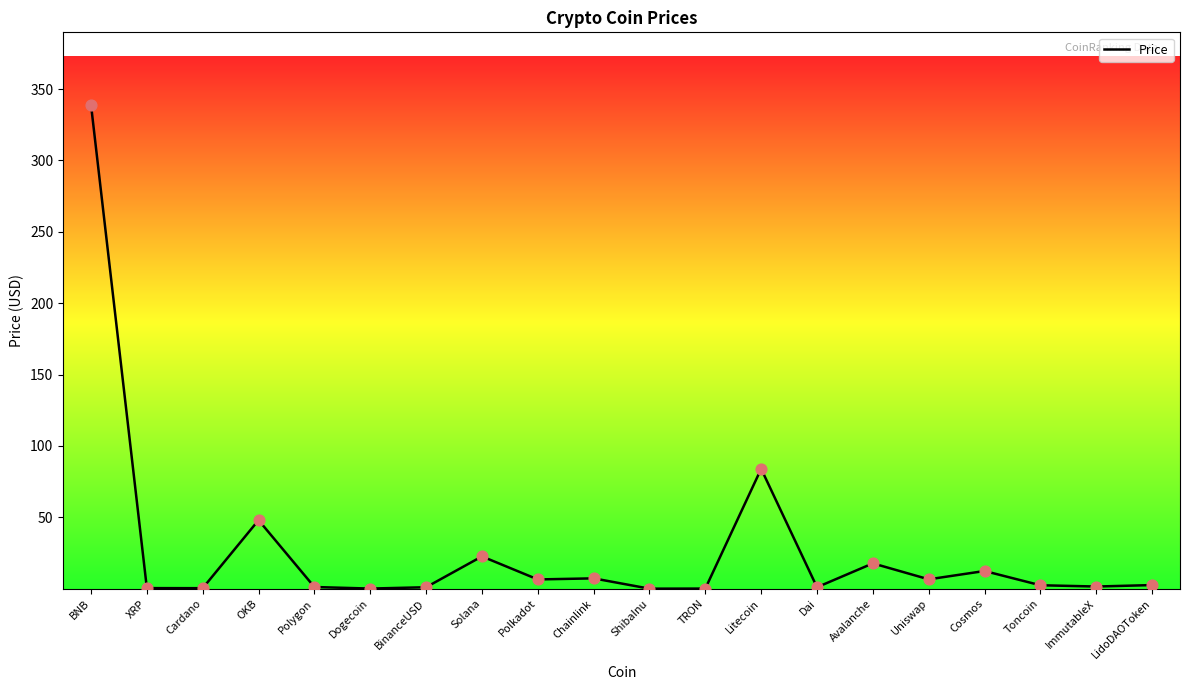

What is the change in value from ShibaInu to Dai?

+1.0